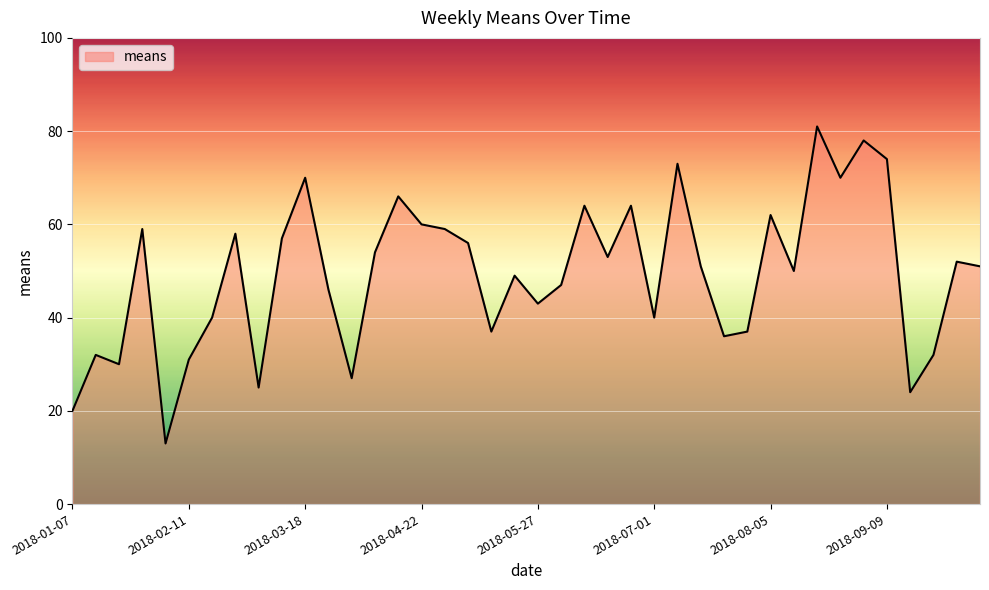

Reading right to left, list all the values displayed in this chart.

51	52	32	24	74	78	70	81	50	62	37	36	51	73	40	64	53	64	47	43	49	37	56	59	60	66	54	27	46	70	57	25	58	40	31	13	59	30	32	20